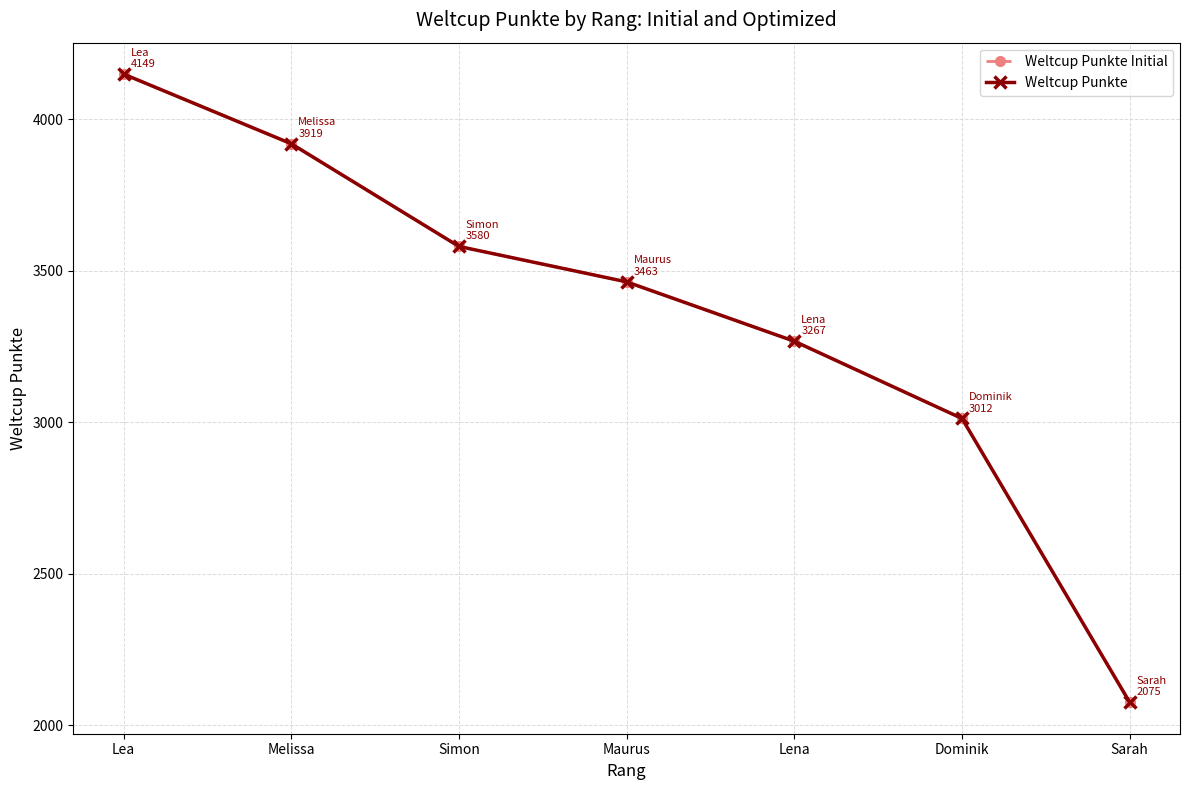

Does the chart have visible grid lines?

Yes